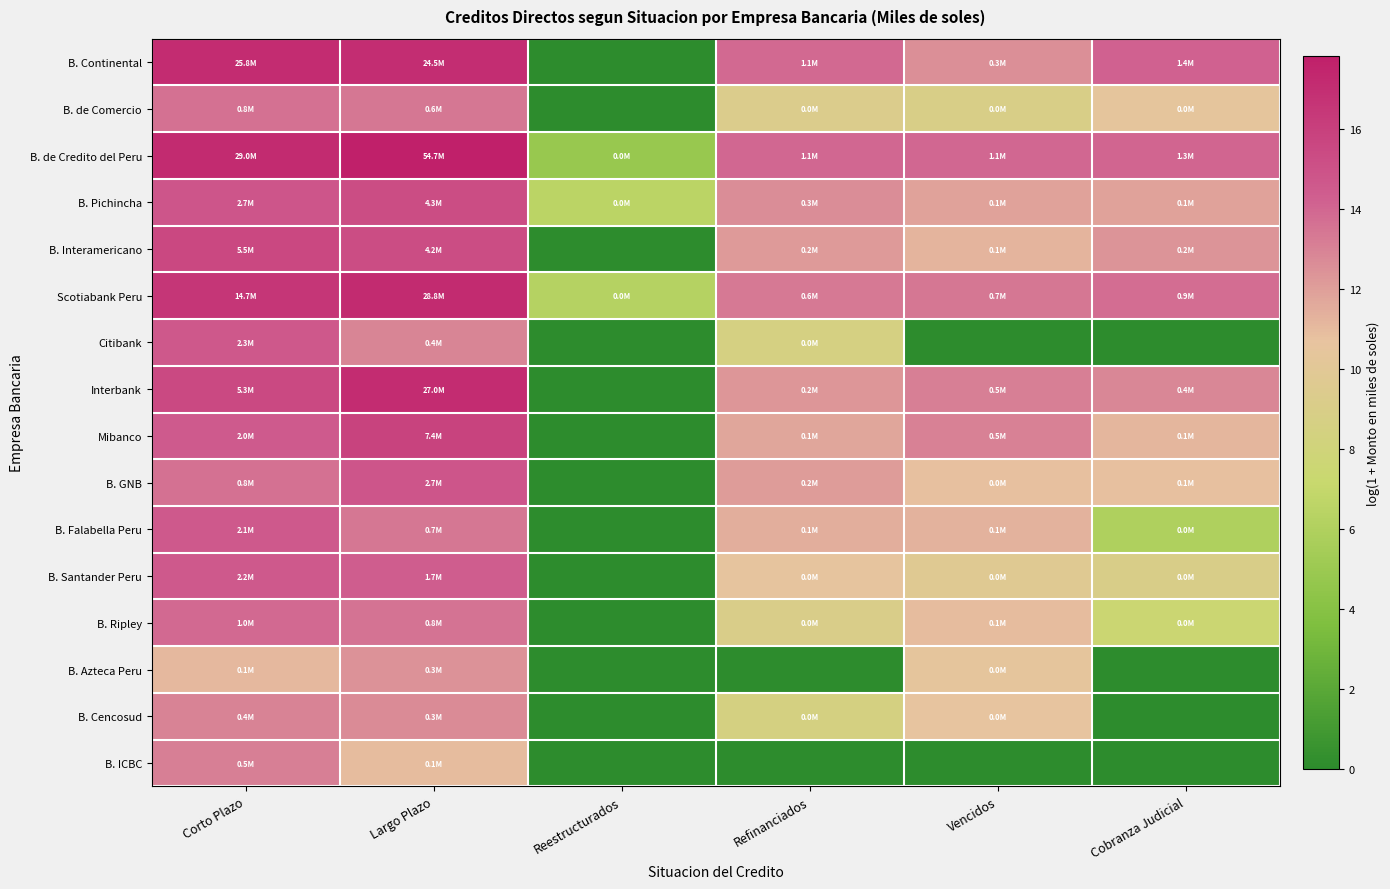

How many distinct data groups are displayed?

16